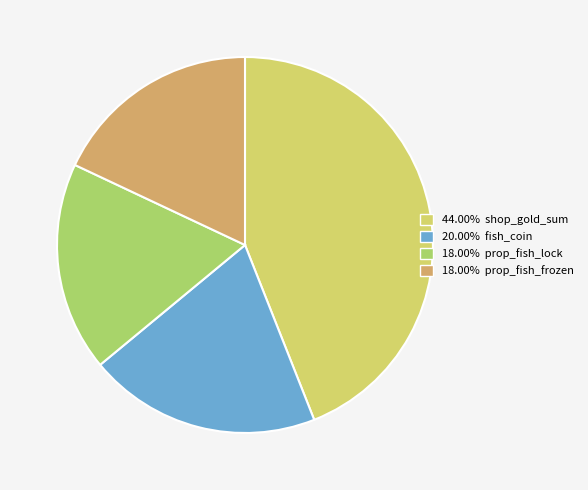

Is there any slice that represents more than half of the pie?

No